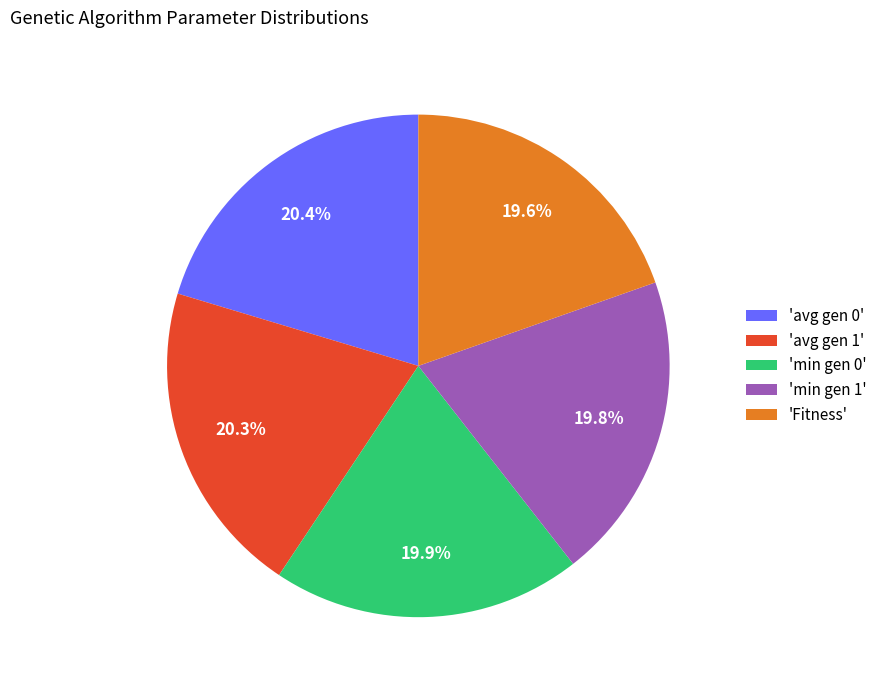

What is the total percentage of 'Fitness' and 'avg gen 1'?

39.9%